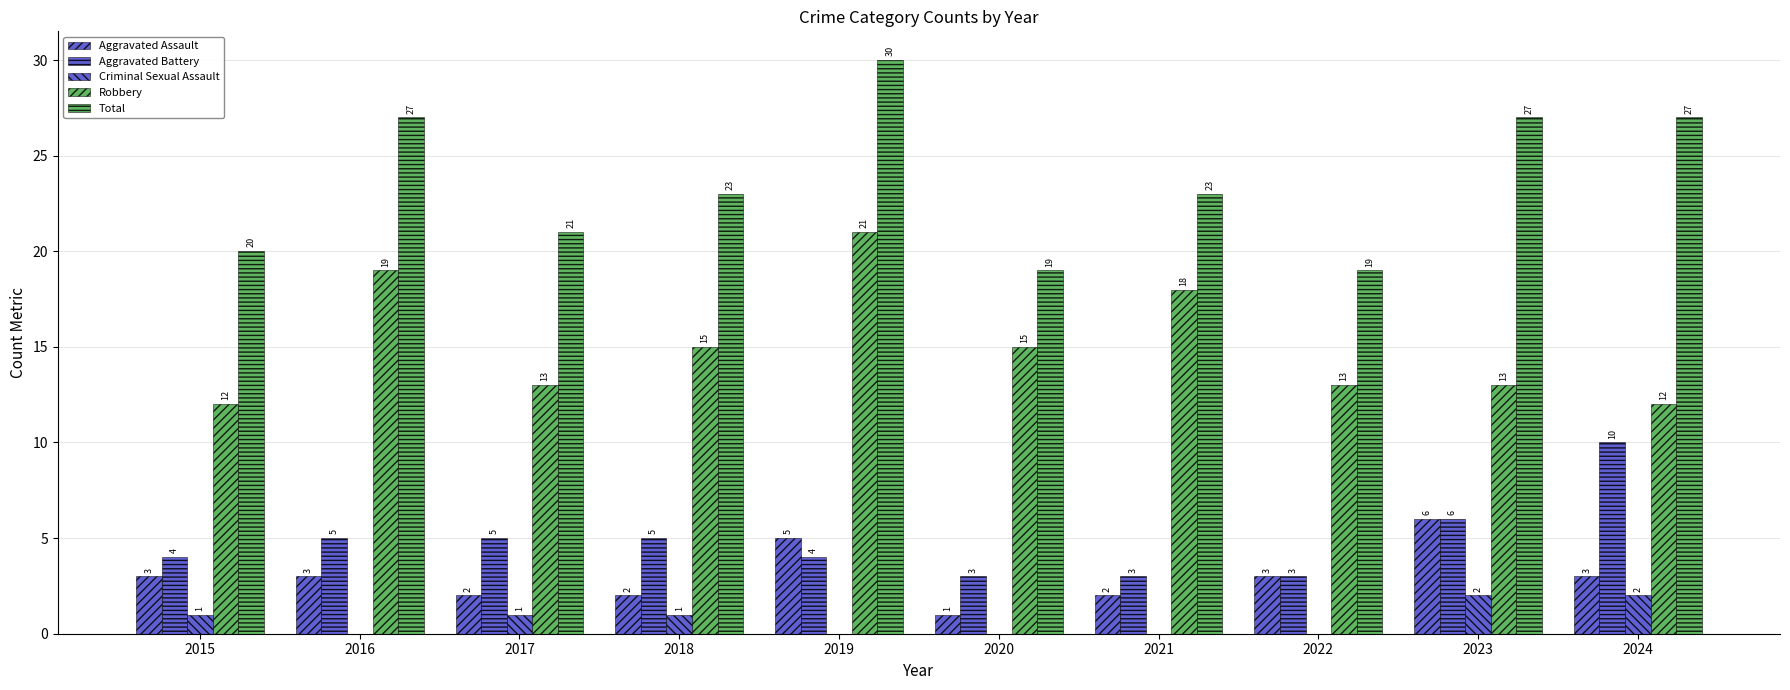

What is the difference between the maximum and minimum values in the Aggravated Battery series?

7